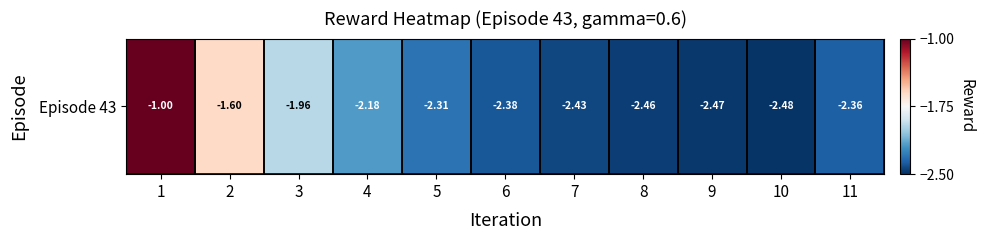

Reading left to right, list all the values displayed in this chart.

1=-1.0	2=-1.6	3=-2.0	4=-2.2	5=-2.3	6=-2.4	7=-2.4	8=-2.5	9=-2.5	10=-2.5	11=-2.4